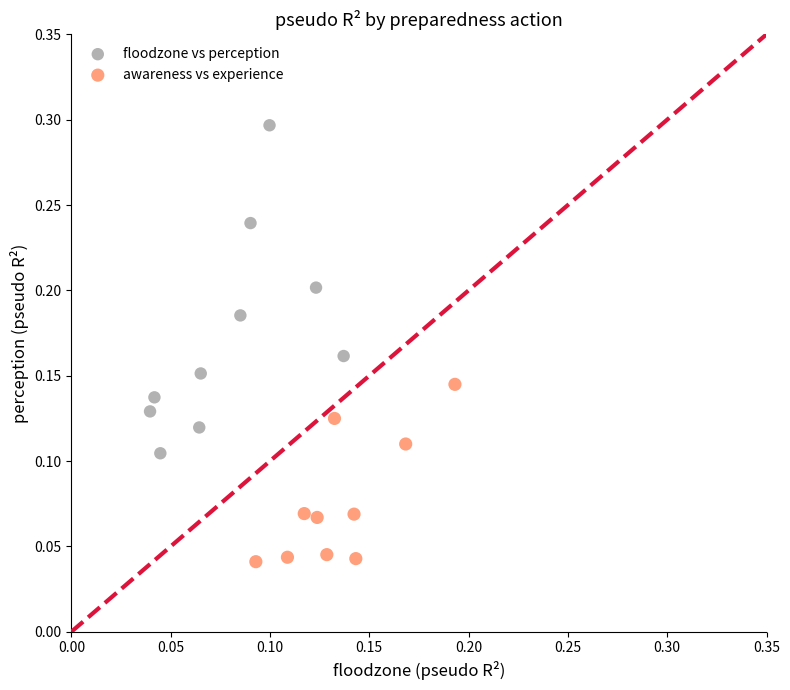

Which series contains the lowest Y value?

awareness vs experience